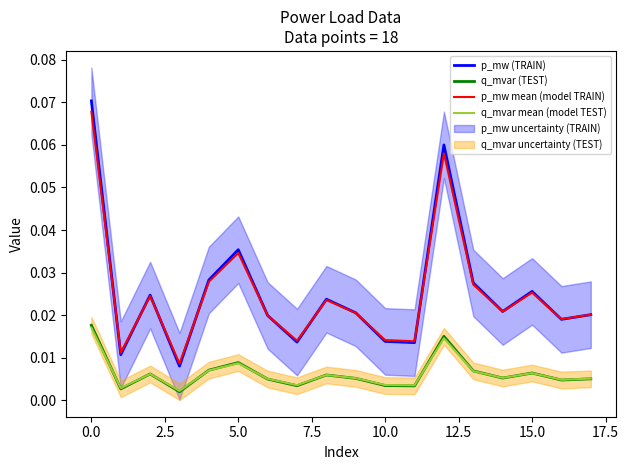

True or false: q_mvar (TEST) and p_mw (TRAIN) intersect in this chart.

False